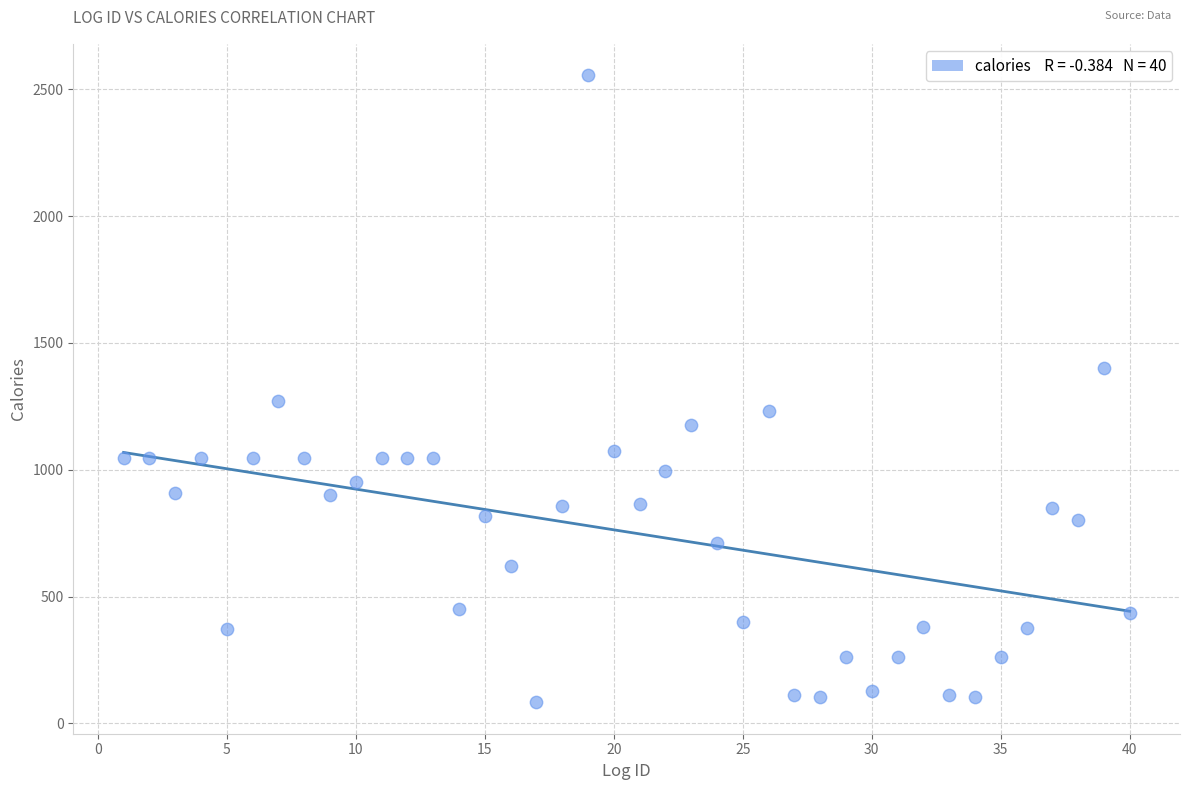

What is the range of X values (max minus min)?

39